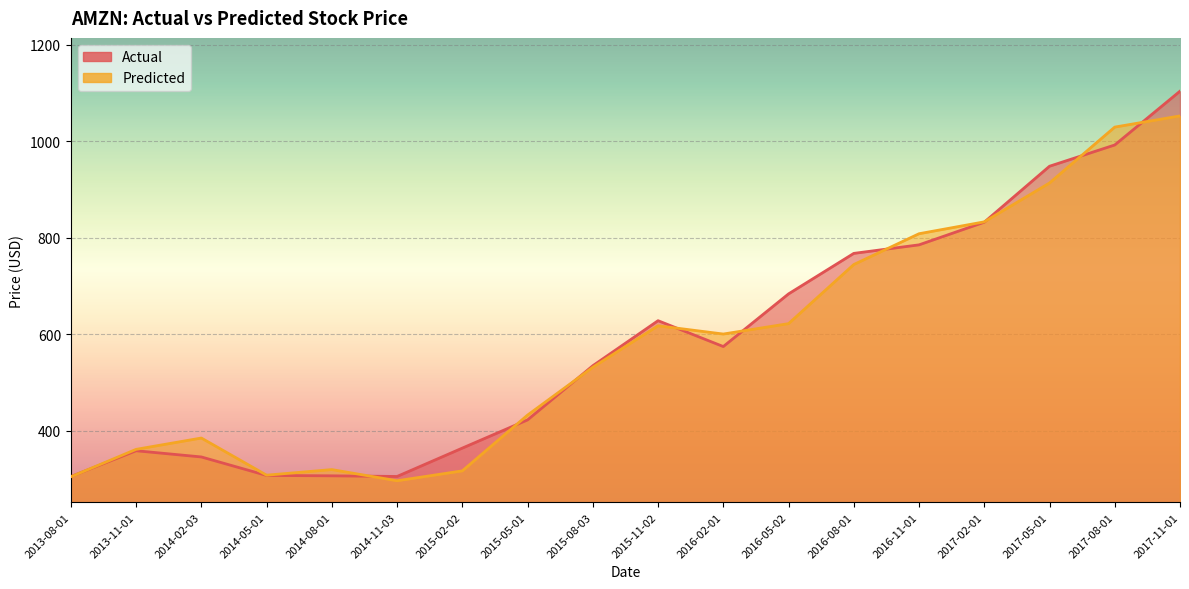

What is the value of the Actual point at the 10th from the left?

628.4